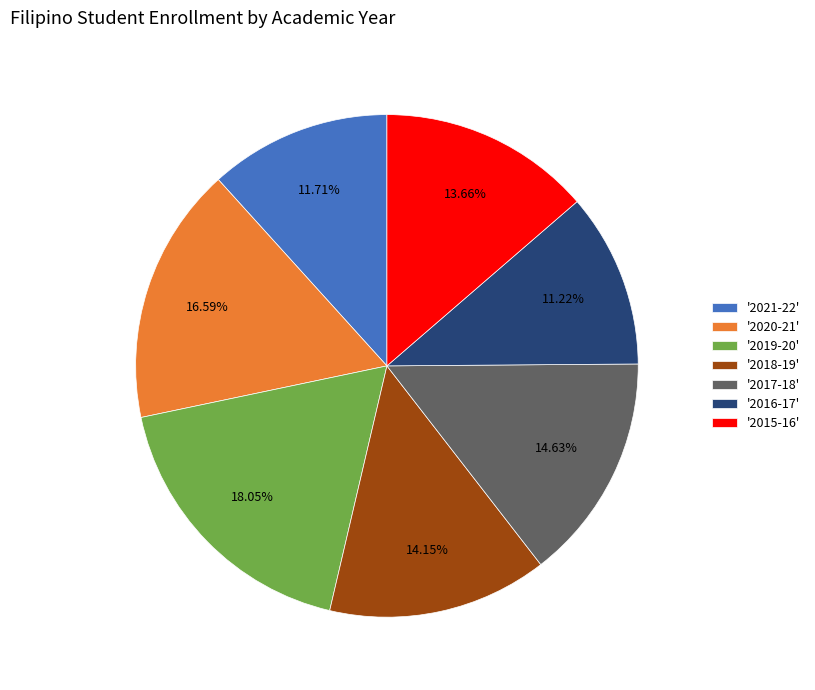

What is the ratio of the value at '2017-18' to the value at '2016-17'?

1.3